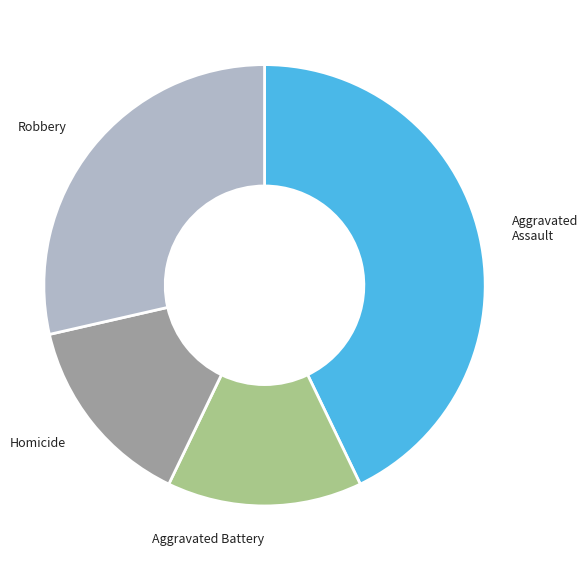

Do Aggravated Assault and Homicide together represent more than half of the pie?

Yes